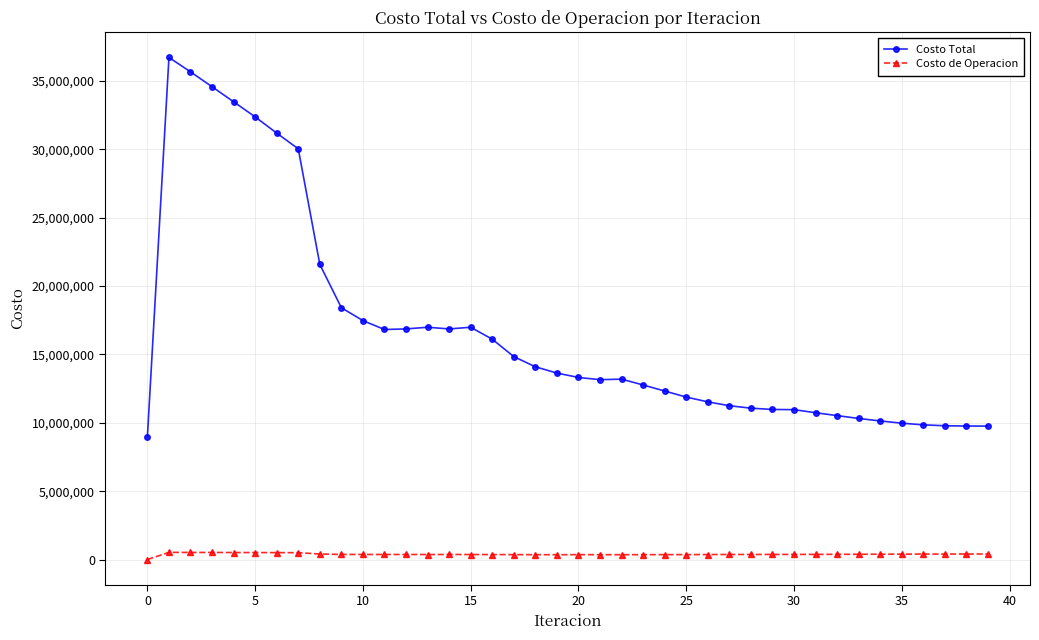

Which series has the largest range (max minus min)?

Costo Total